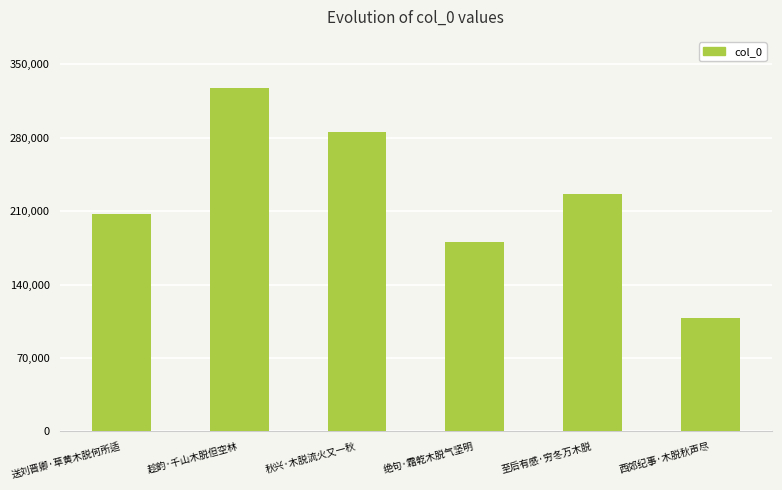

What position from the left is 趁韵·千山木脱但空林?

2